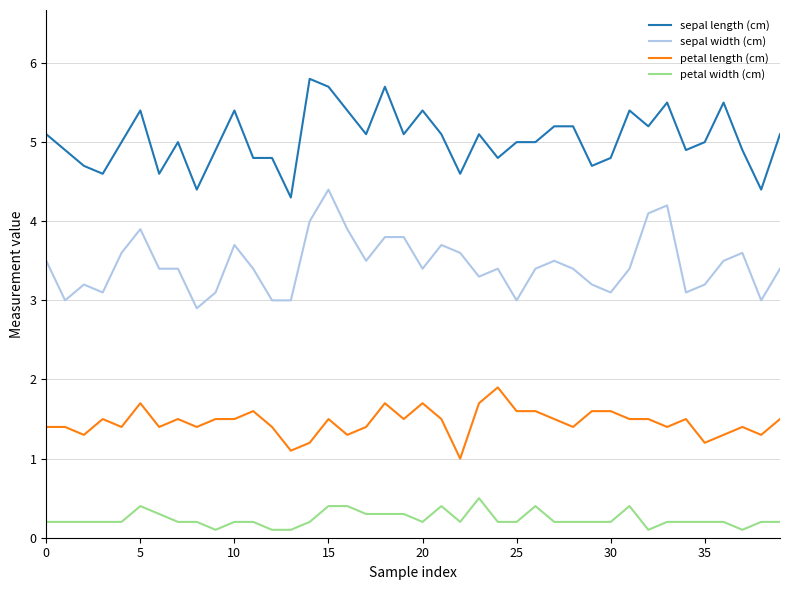

Rank the series by their maximum value, from lowest to highest.

petal width (cm), petal length (cm), sepal width (cm), sepal length (cm)